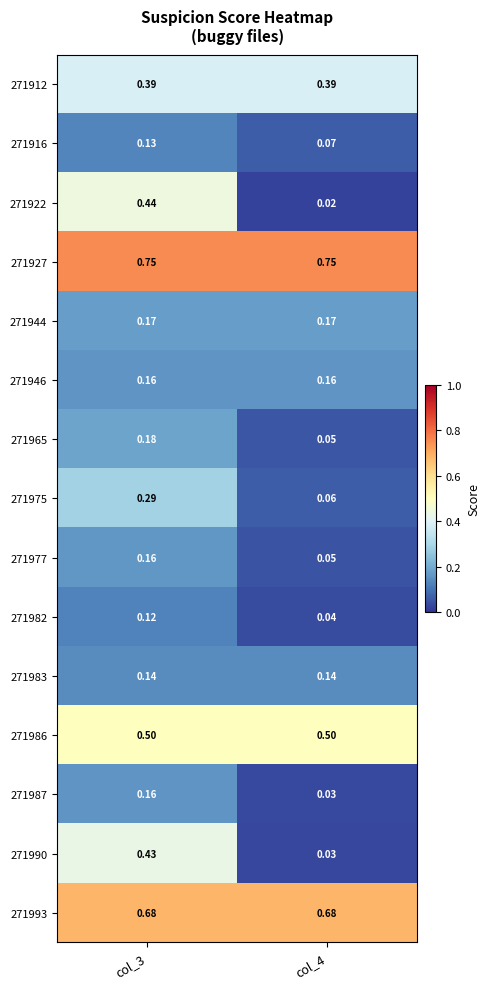

Is the value of 271965 at col_4 greater than the value of 271982 at col_4?

Yes